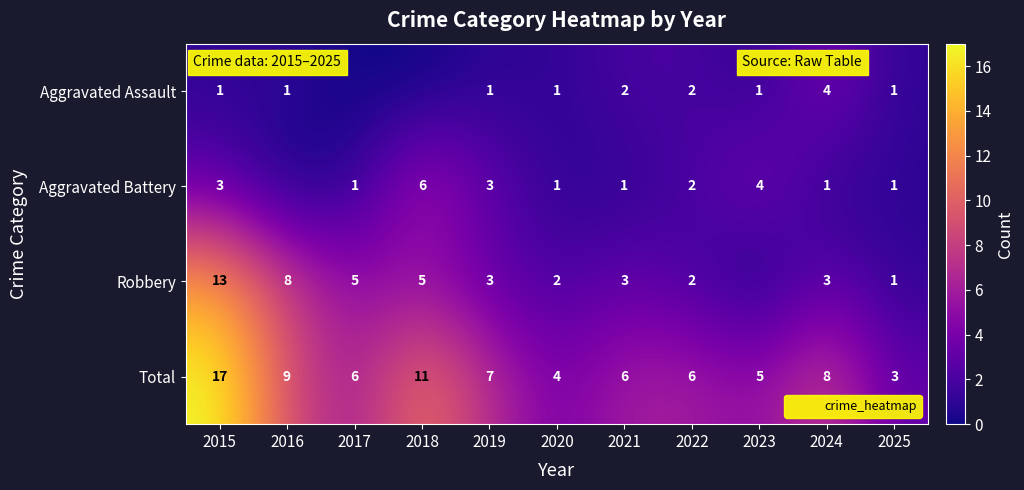

At which category does the chart reach its minimum across all series?

2017